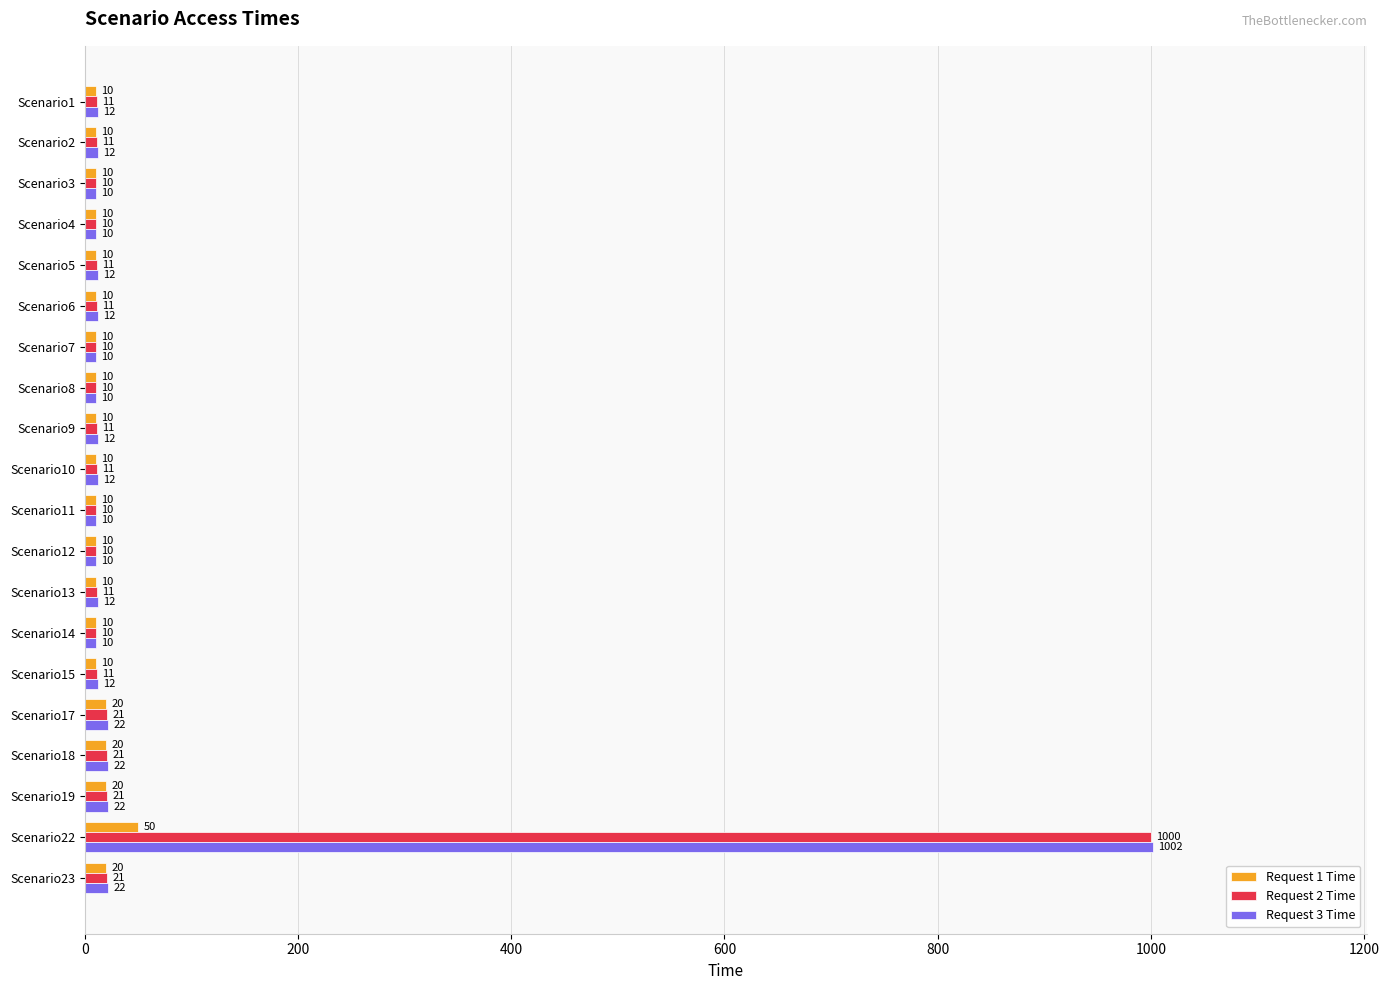

The value of Request 2 Time at Scenario9 is 11. True or false?

True